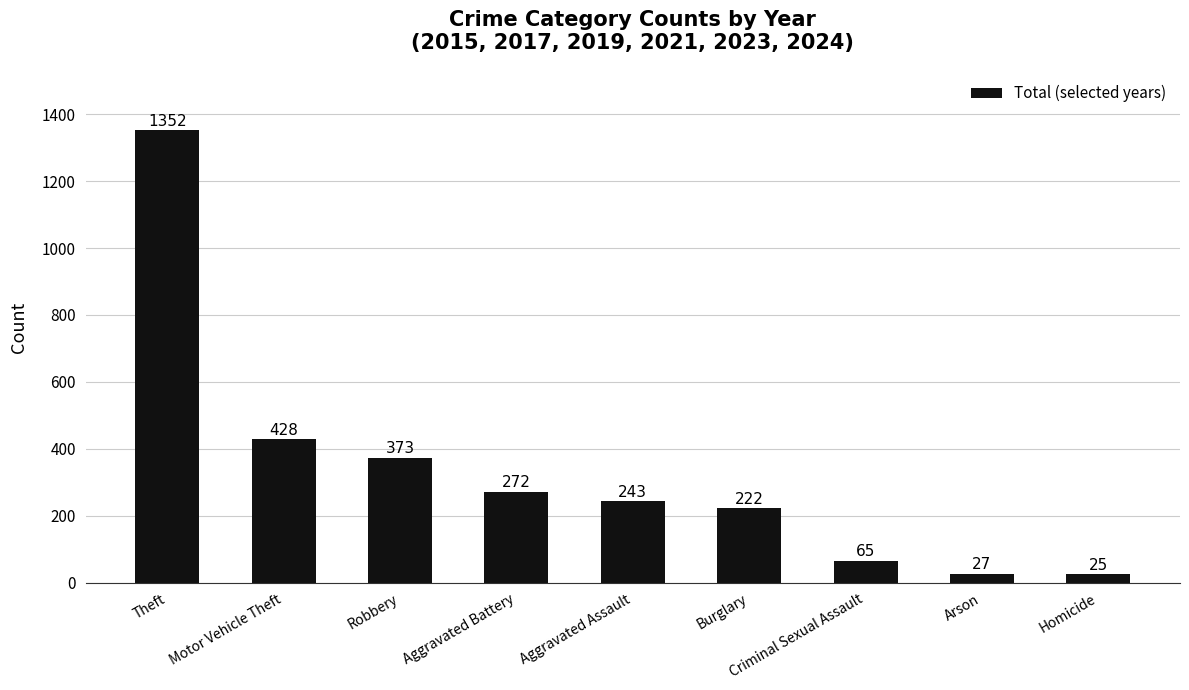

What is the average value?

334